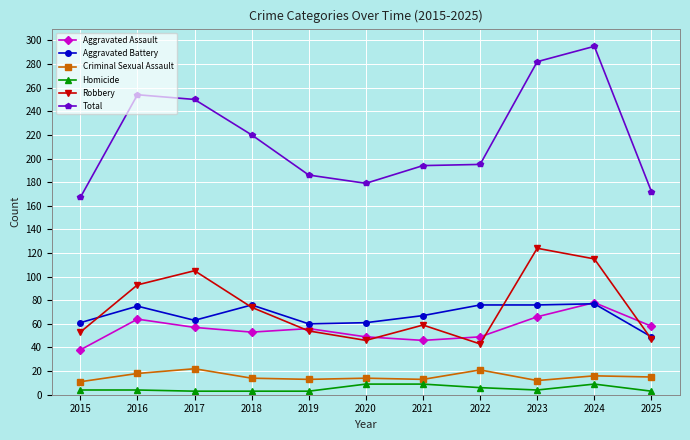

Does the chart display data point markers on the line(s)?

Yes